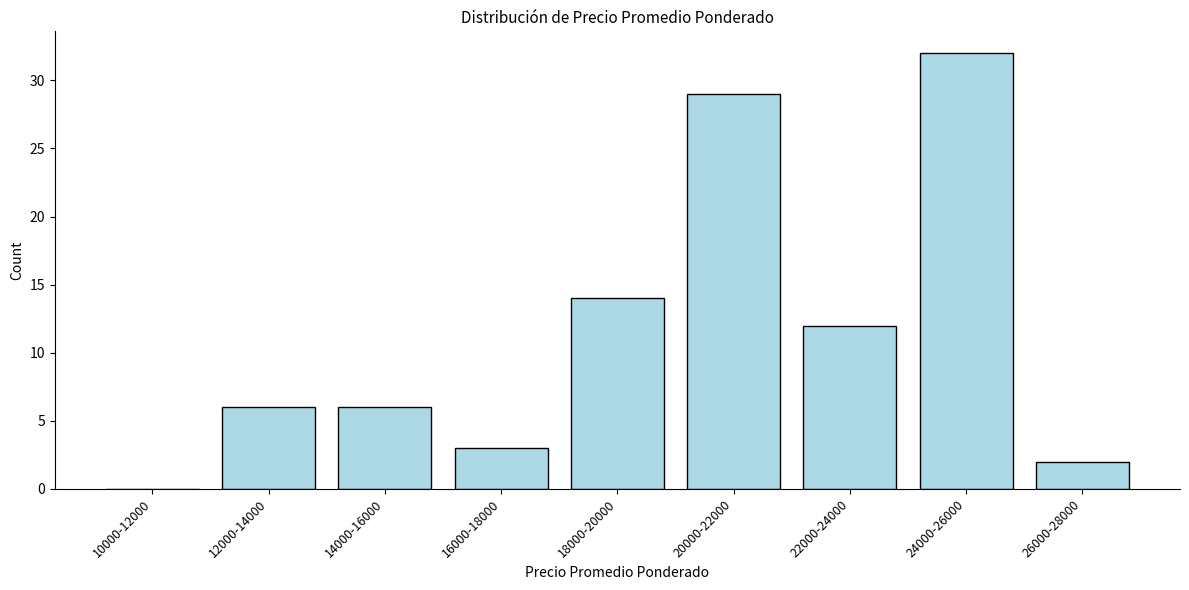

Reading right to left, what are all the values shown in this chart?

26000-28000=2	24000-26000=32	22000-24000=12	20000-22000=29	18000-20000=14	16000-18000=3	14000-16000=6	12000-14000=6	10000-12000=0